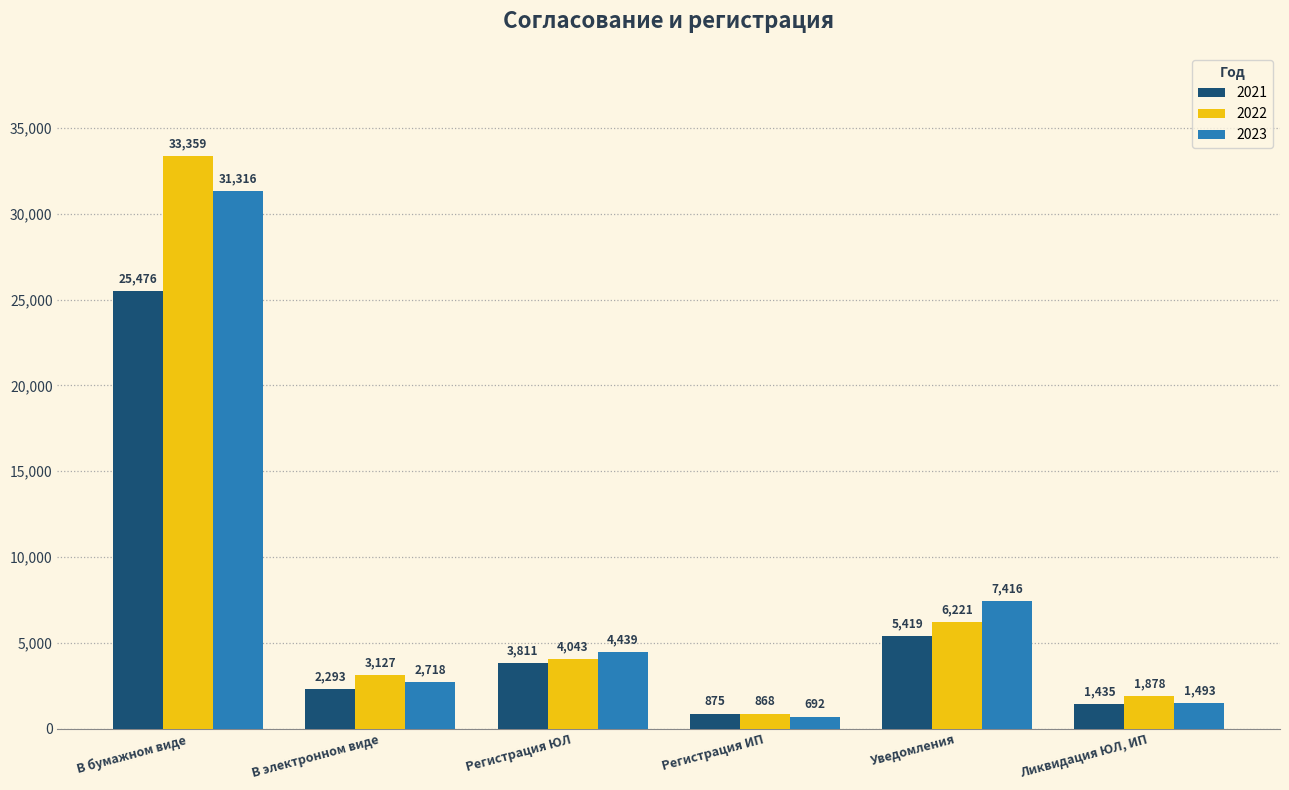

The value of 2021 at Уведомления is 5419. True or false?

True